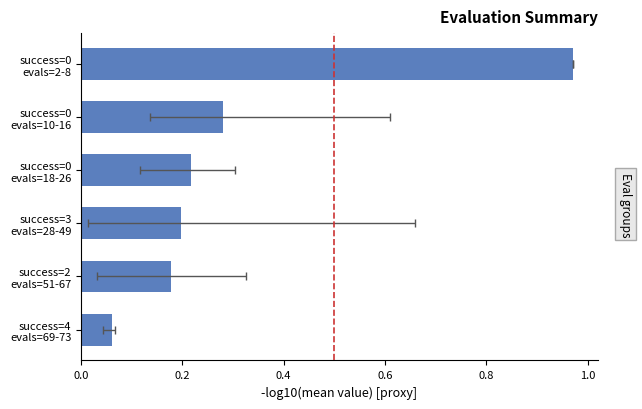

How many bars are there in total?

6